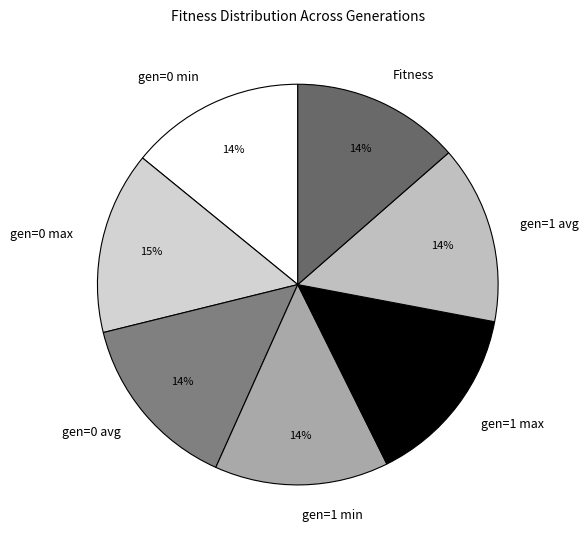

Approximately how many times larger is the value at gen=1 min compared to gen=0 avg?

1.0